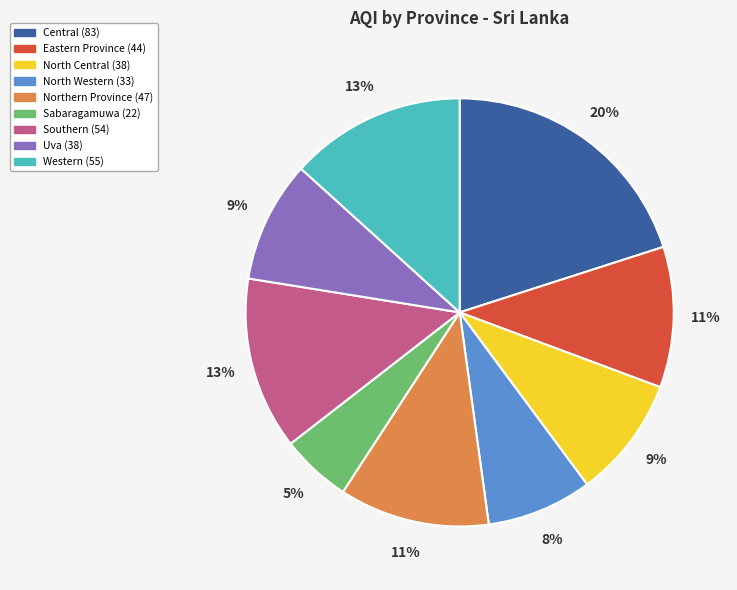

How many segments does this pie chart have?

9